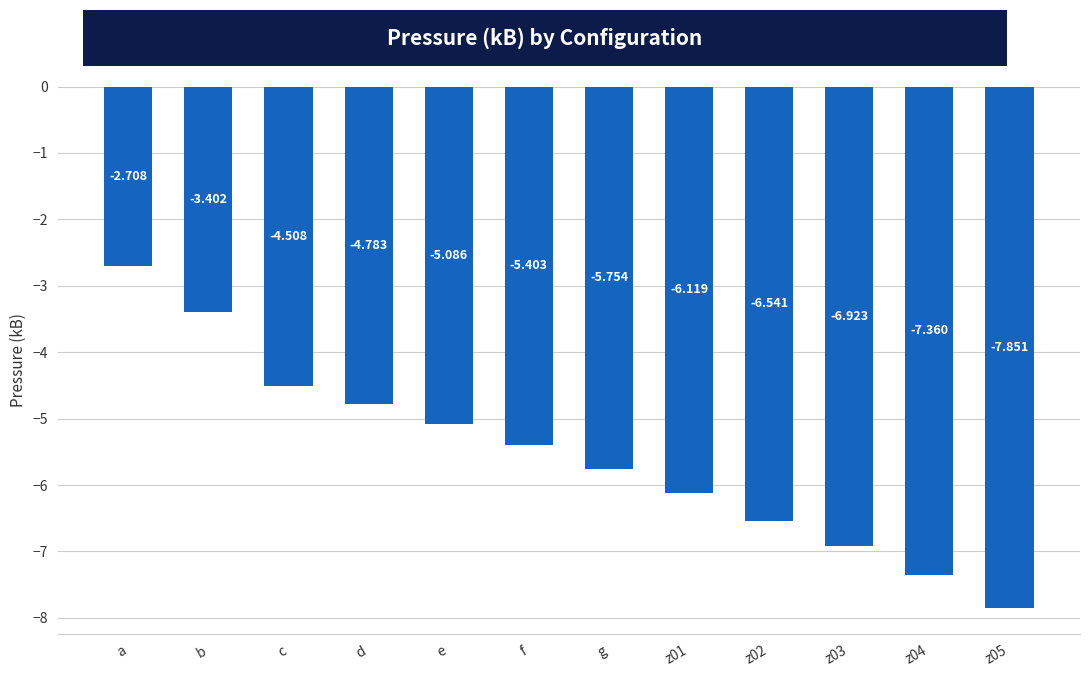

Are the bars horizontal?

No